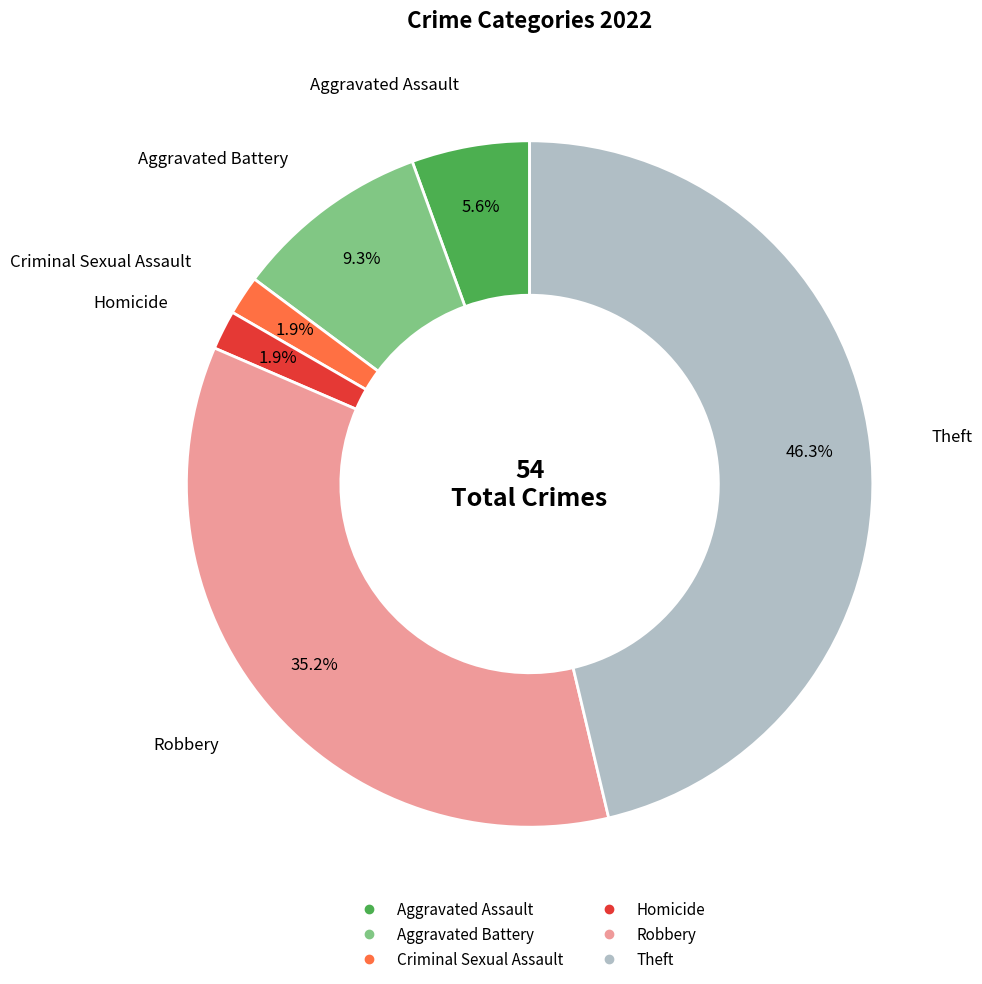

Does any single category account for the majority?

No